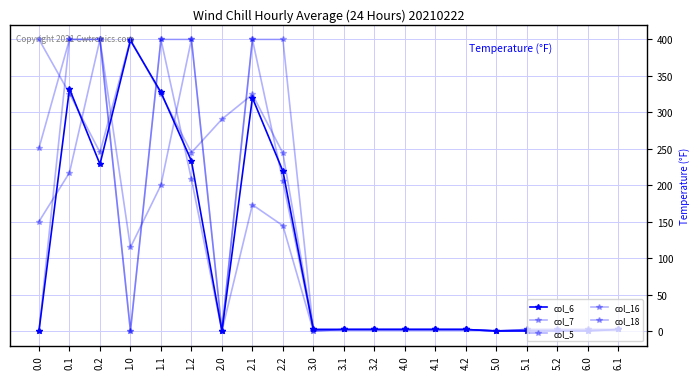

Is it true that col_18 equals 400.0 at 1.1?

True